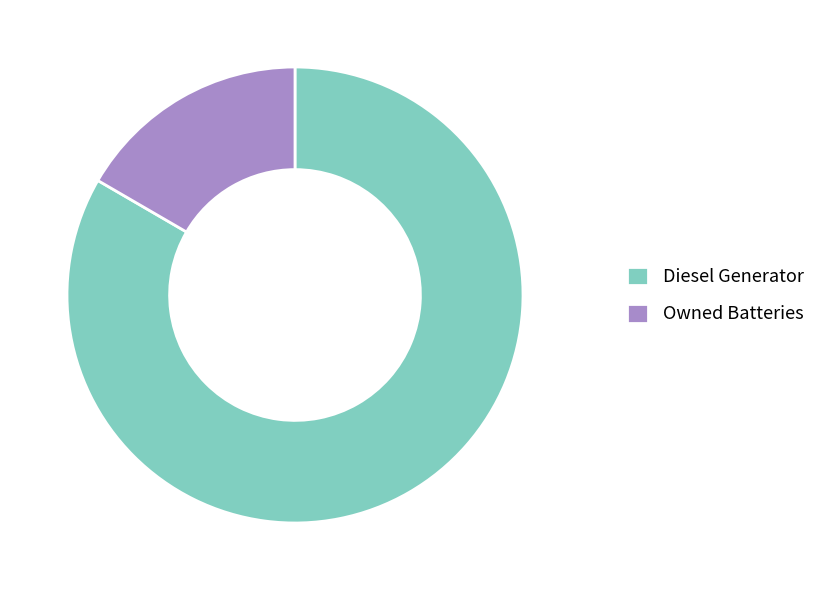

Which category has the biggest portion of the pie?

Diesel Generator